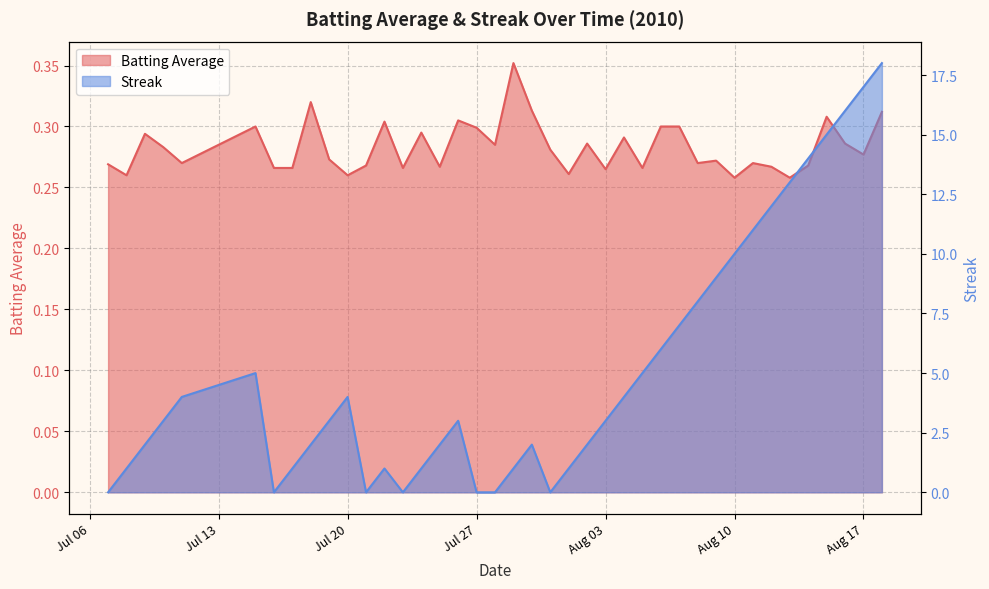

How many interior local valleys does the Streak series have?

4